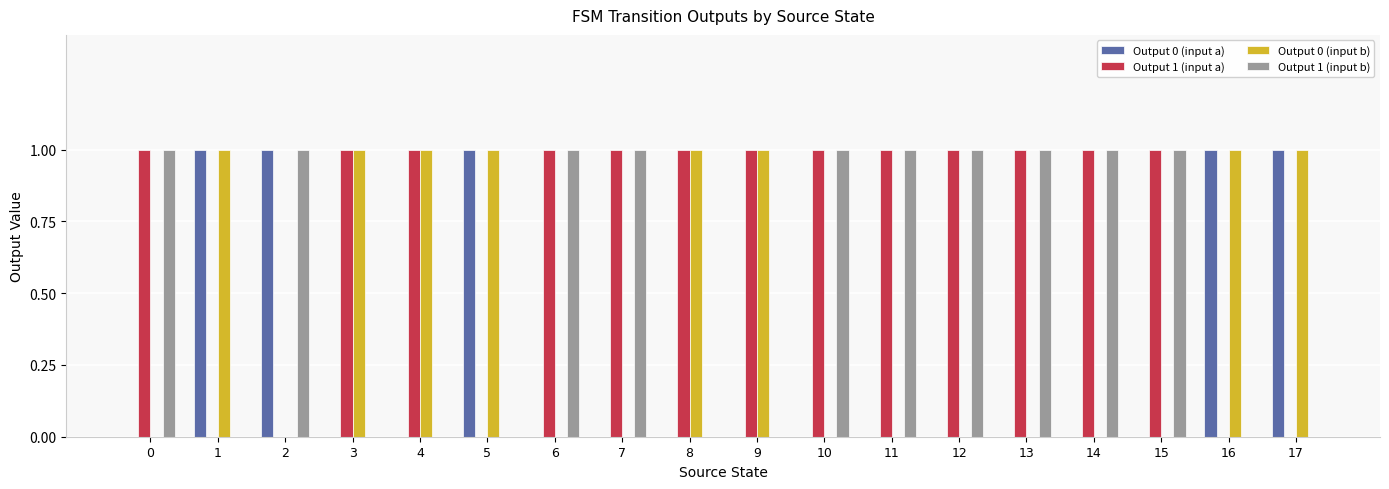

What is the maximum value shown in the chart?

1